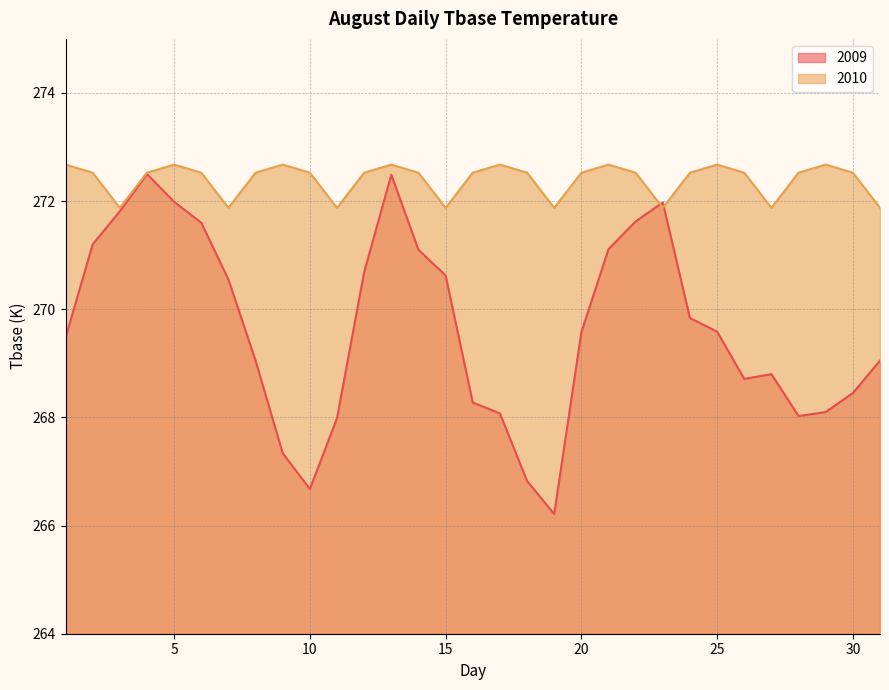

The 2009 series shows 268.3 at 16. True or false?

True